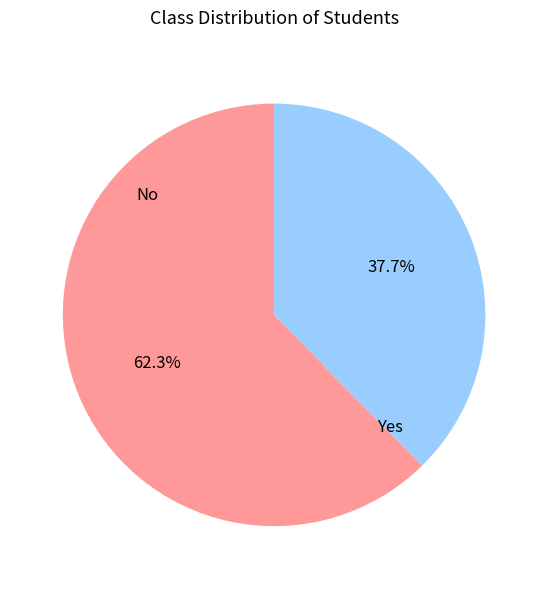

How many slices are in this pie chart?

2